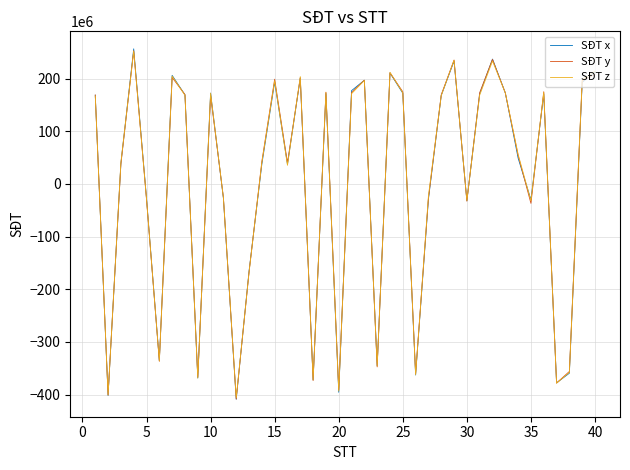

Rank the series by their average value, from lowest to highest.

SĐT x, SĐT y, SĐT z